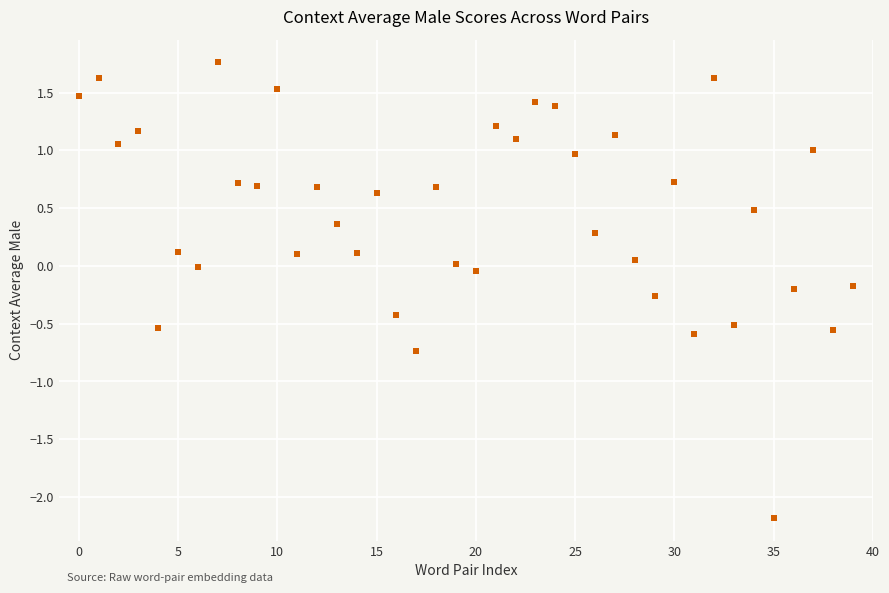

What is the range of Y values (max minus min)?

3.9